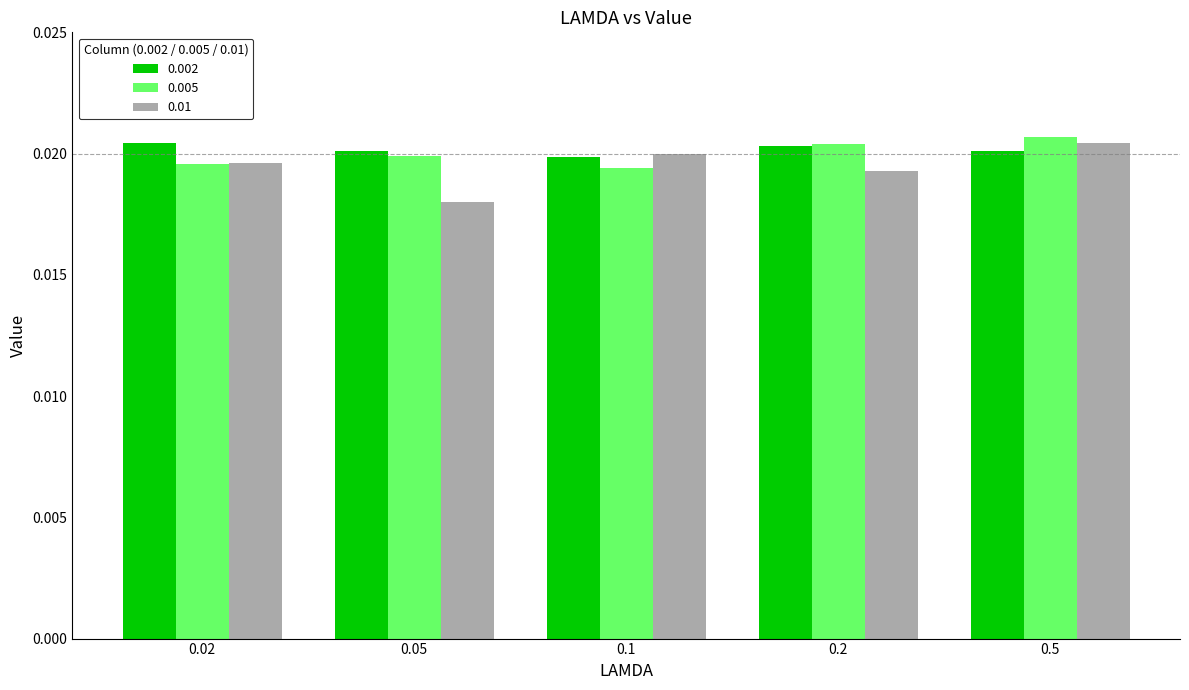

At how many categories does at least one series exceed 0?

5